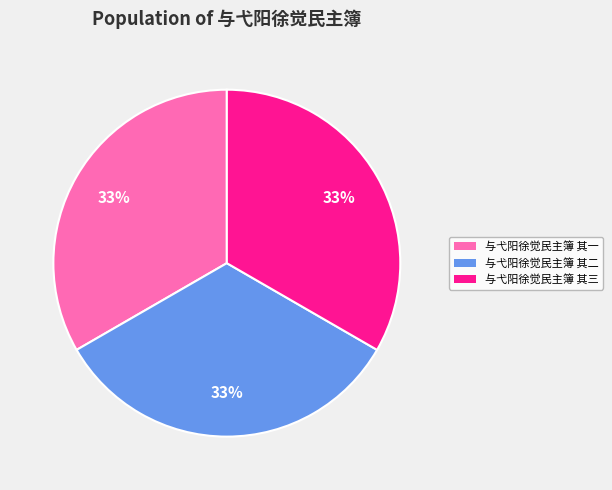

To the nearest percent, what portion does 与弋阳徐觉民主簿 其一 represent?

33%